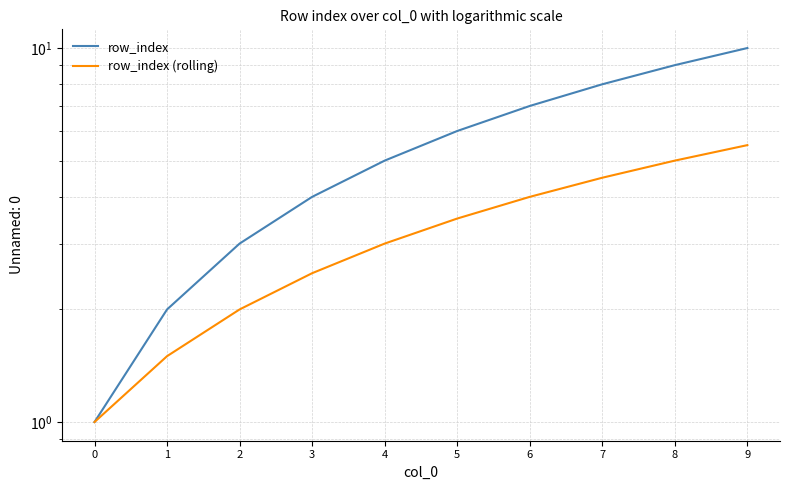

Rank the series at 5 from lowest to highest value.

row_index (rolling), row_index